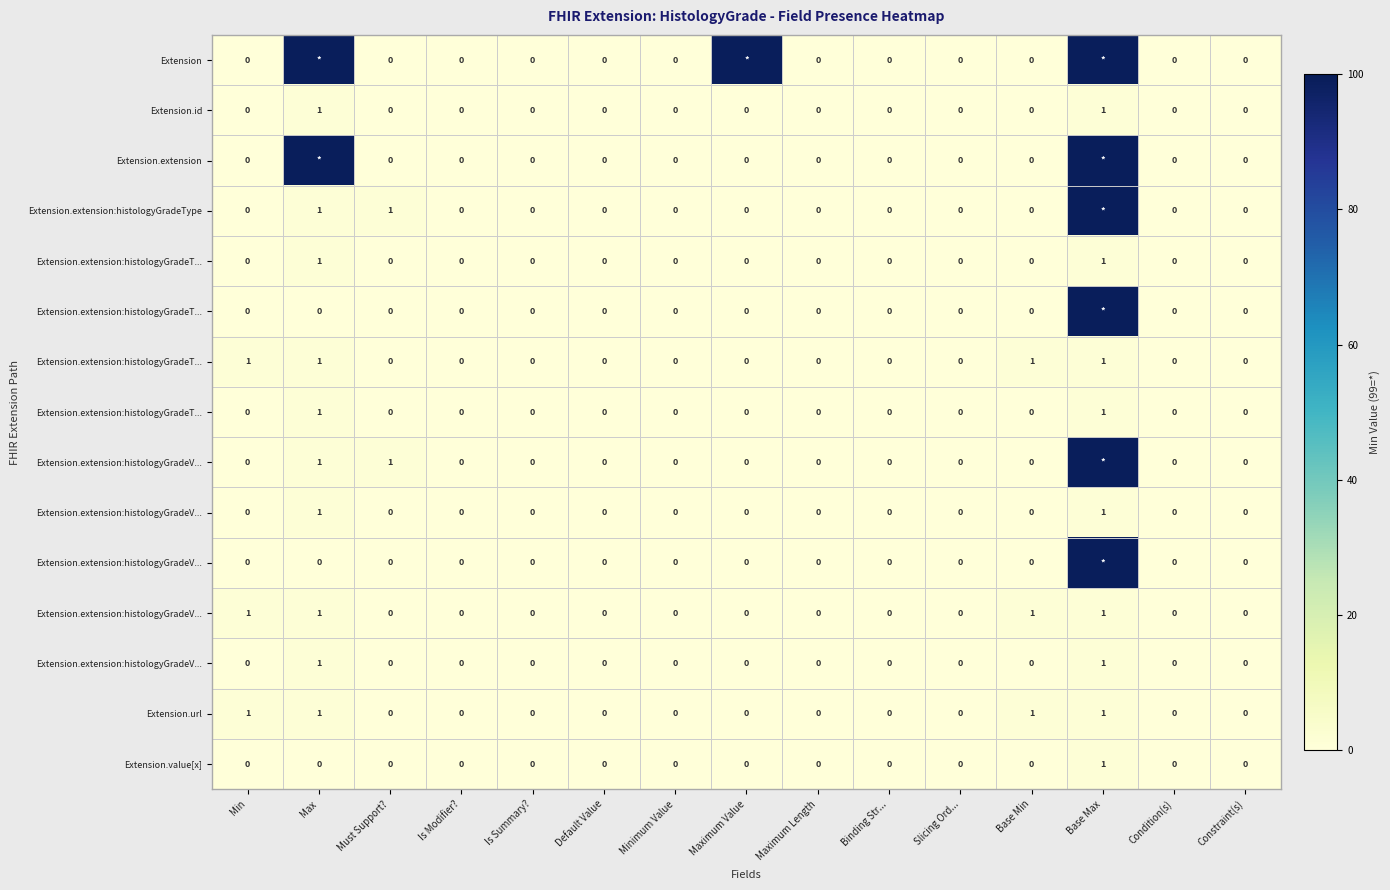

At how many categories does at least one series exceed 26?

3